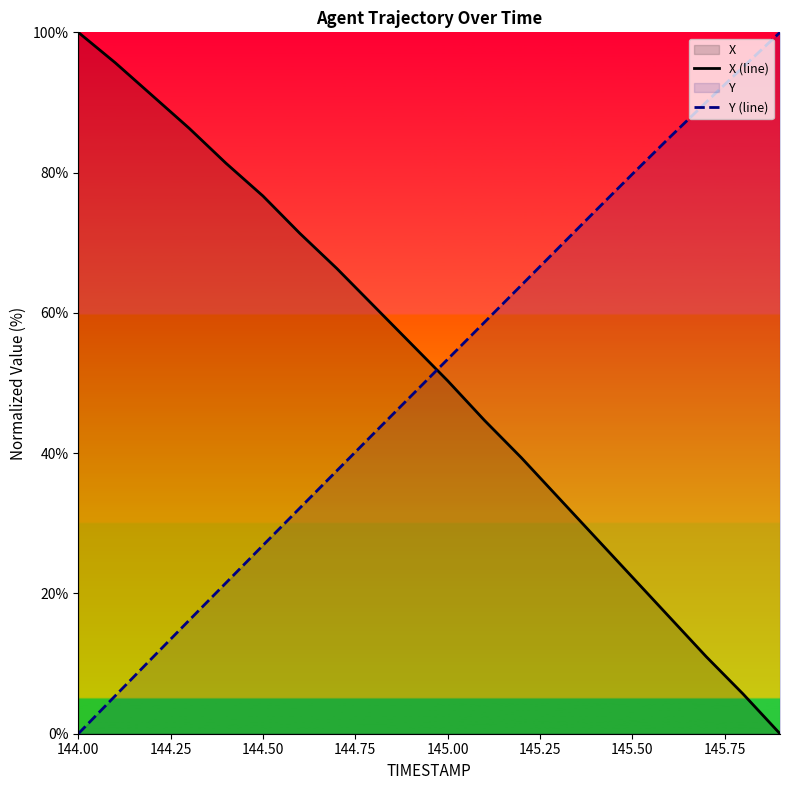

List the series in order of their peak value, highest first.

X (line), Y (line)